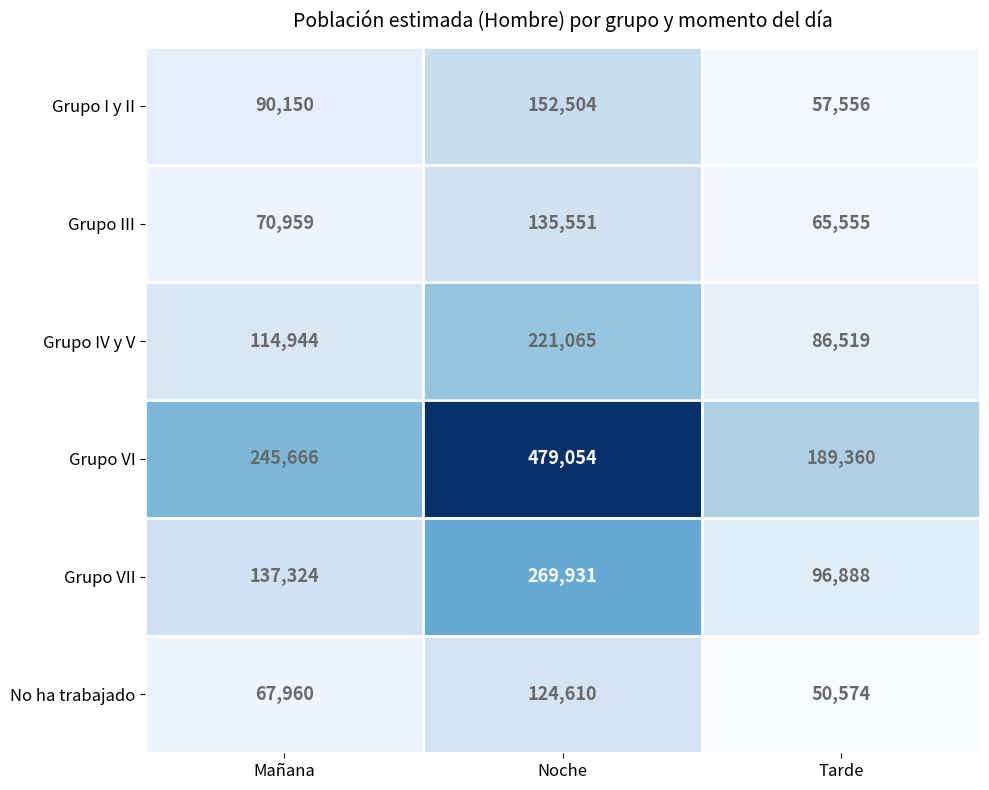

Is it true that No ha trabajado equals 50574 at Tarde?

True